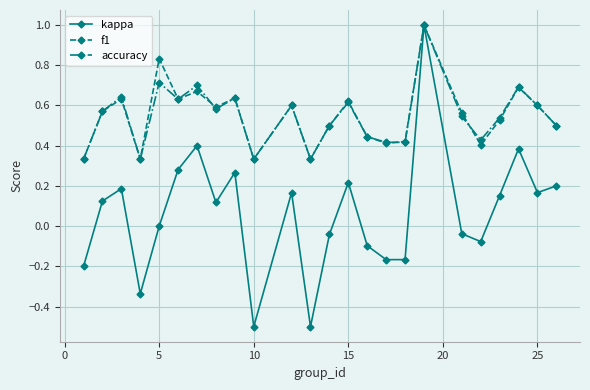

What are all the series names shown in the legend?

kappa, f1, accuracy